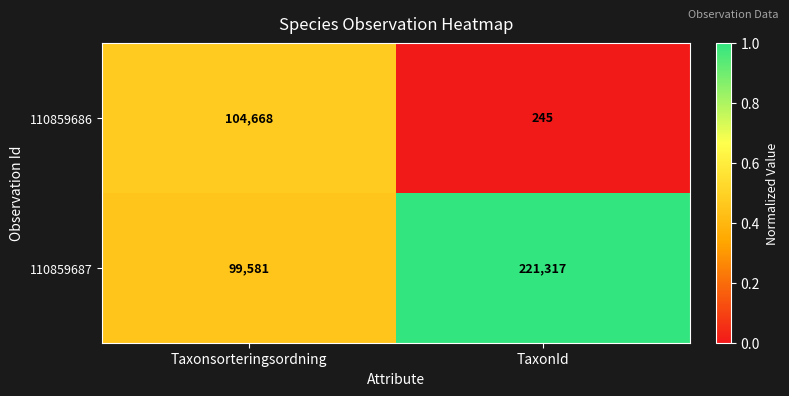

The 110859687 series shows 99581 at Taxonsorteringsordning. True or false?

True